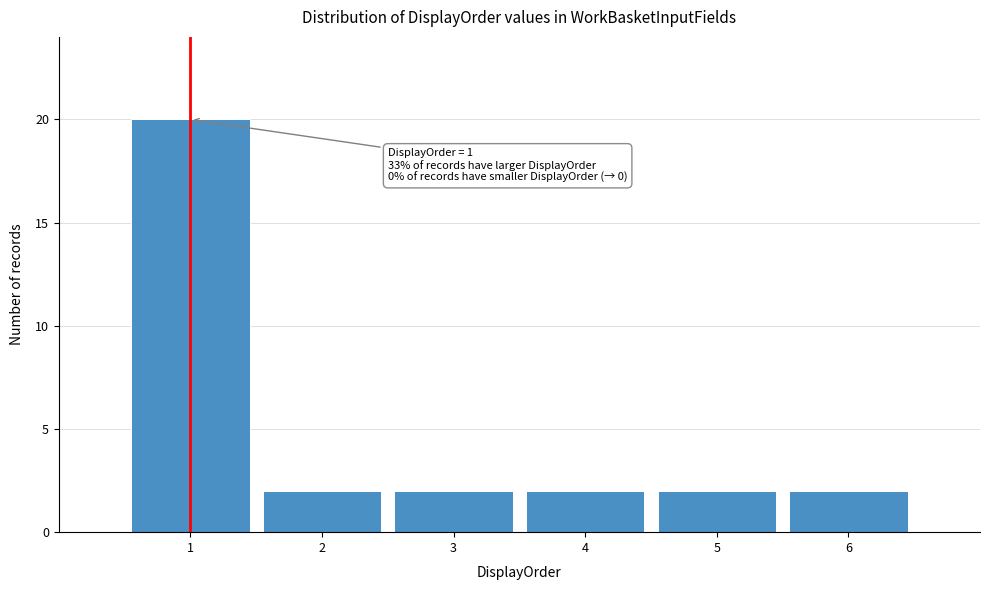

Over which range of the x-axis is the bar tallest?

0.5 to 1.5